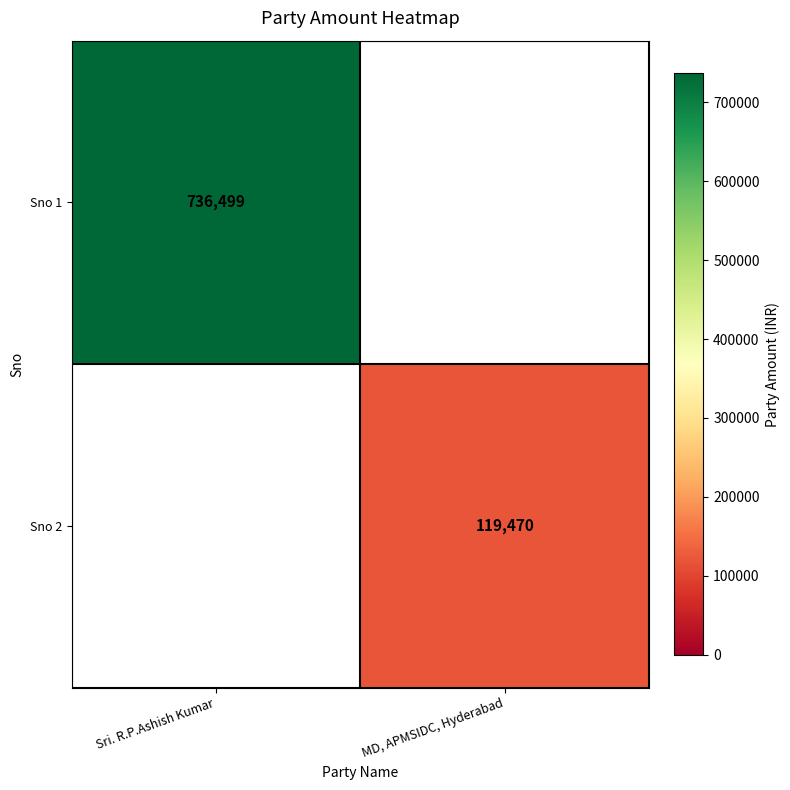

At how many categories does at least one series exceed 312568?

1